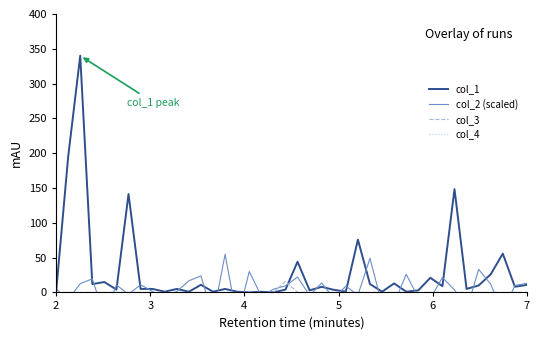

How many values in the col_1 series are below 5?

20